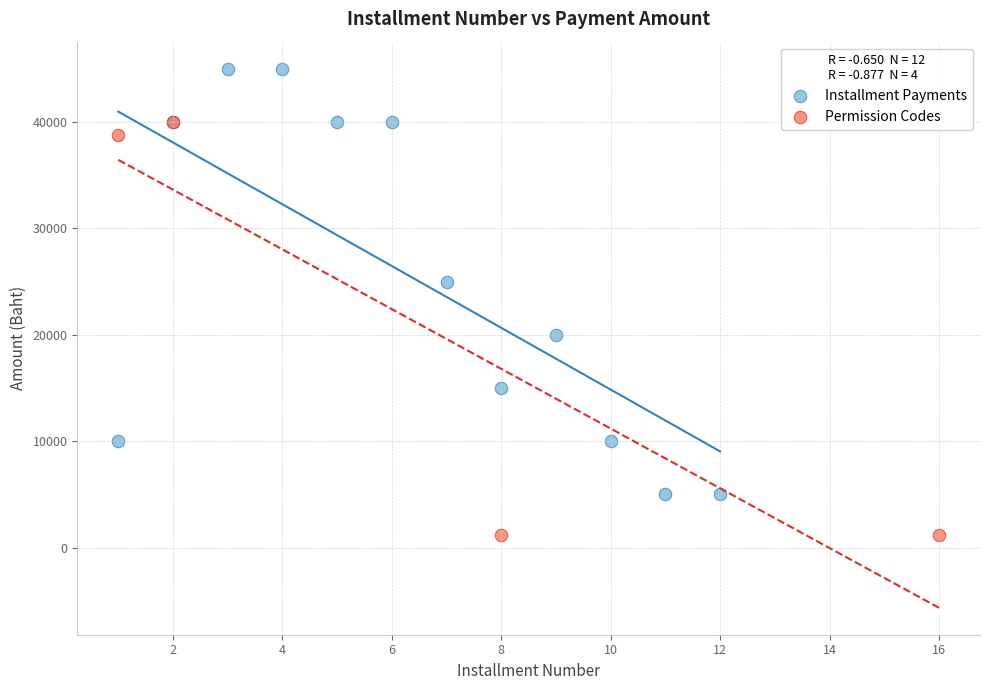

Which series contains the highest Y value?

Installment Payments